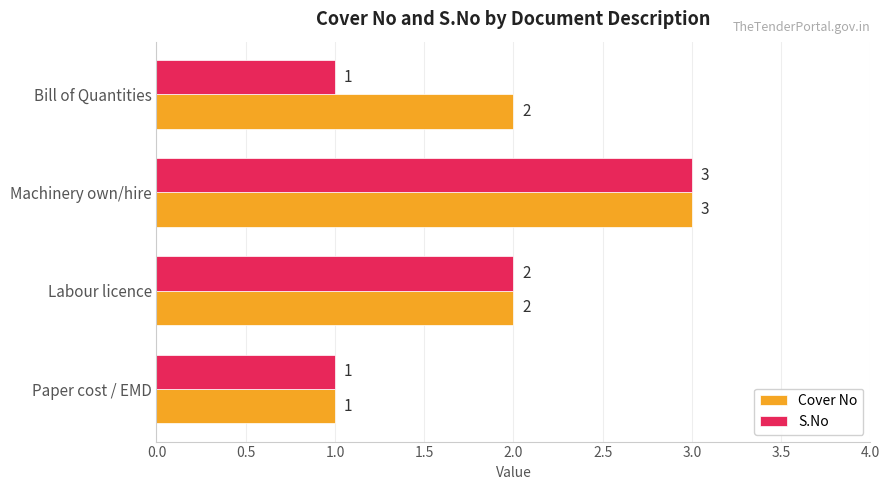

What is the total value across all series at Machinery own/hire?

6